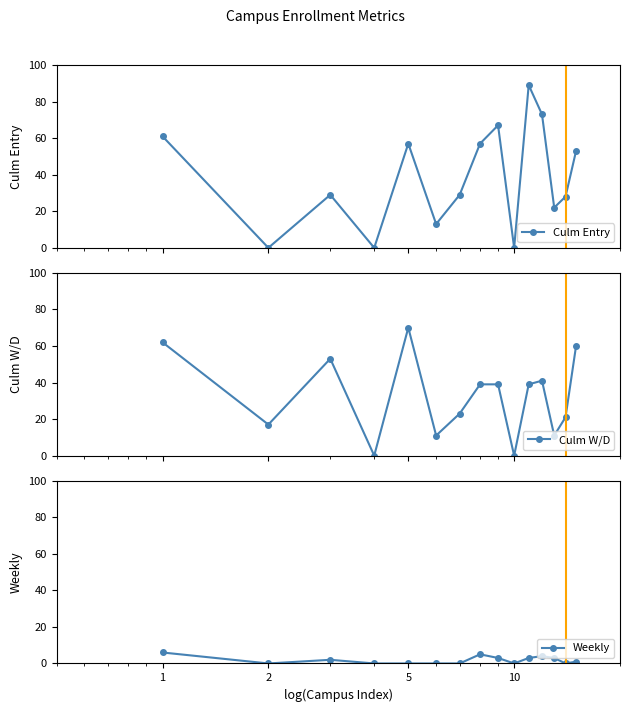

What is the difference between the maximum and minimum values in the Culm Entry series?

89